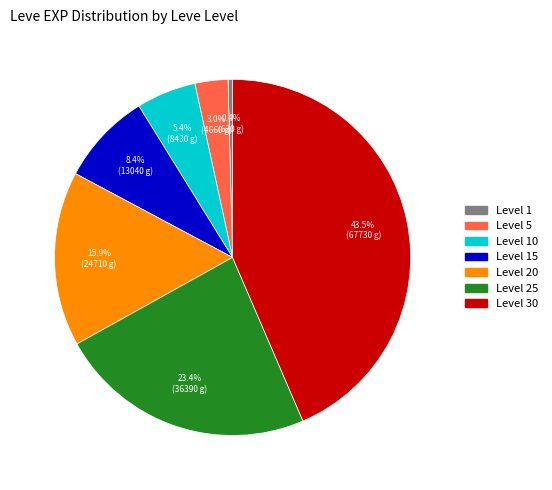

Is there a majority slice in this chart?

No